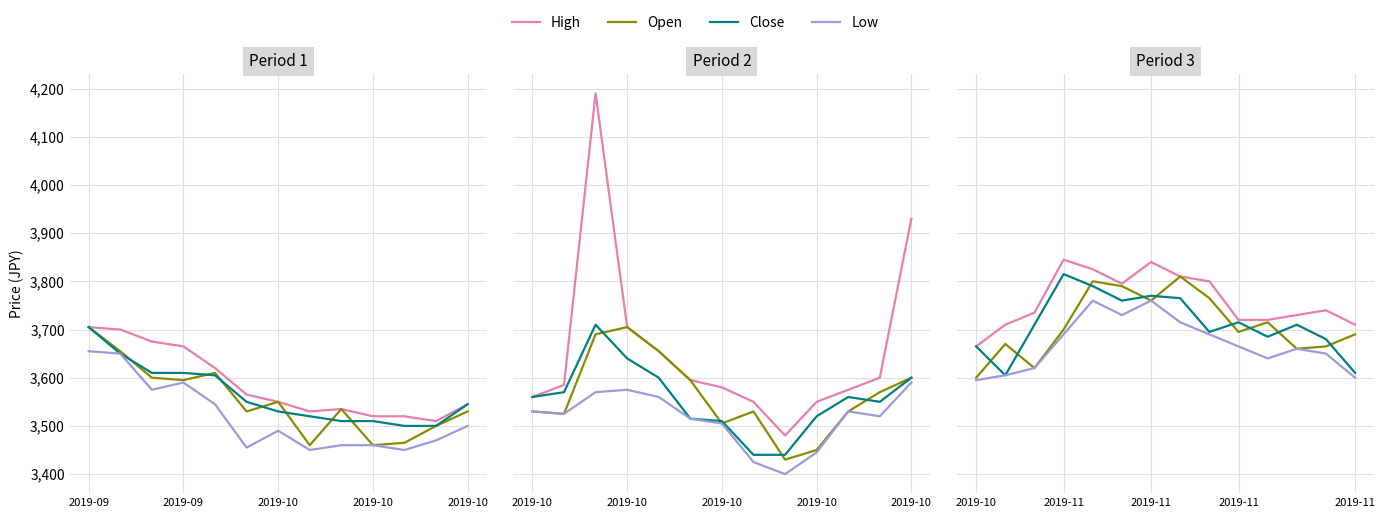

True or false: High and Open intersect in this chart.

False